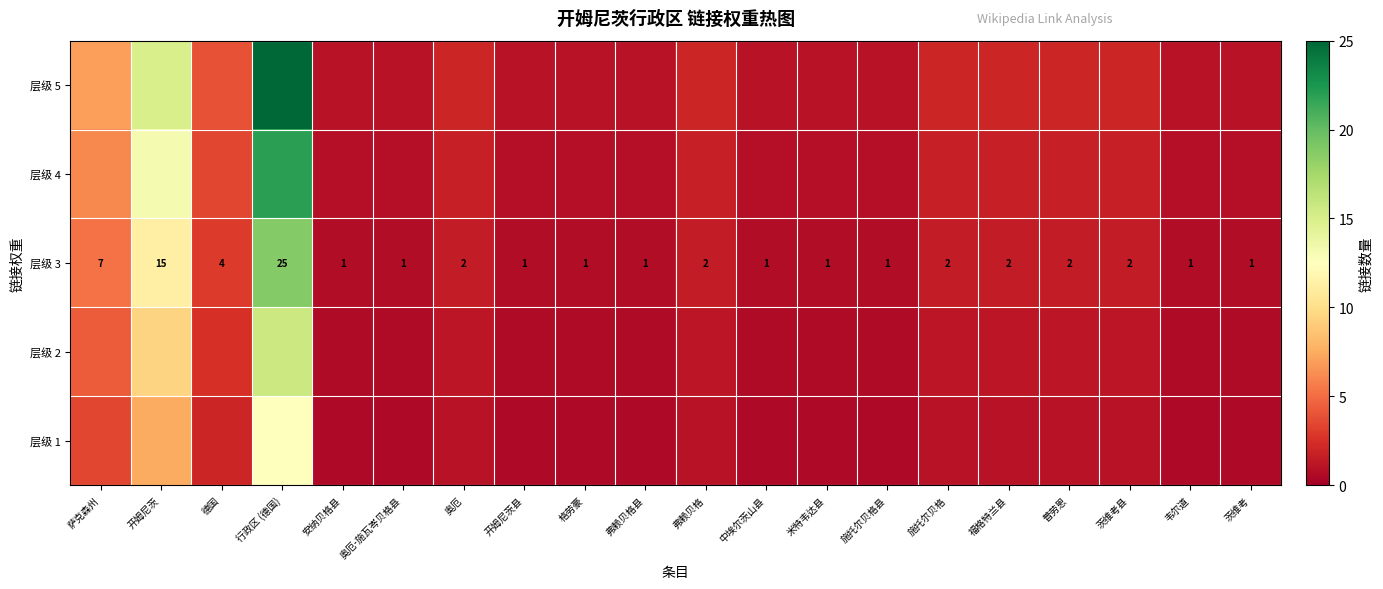

Where does the 层级 3 series first go above 2?

萨克森州